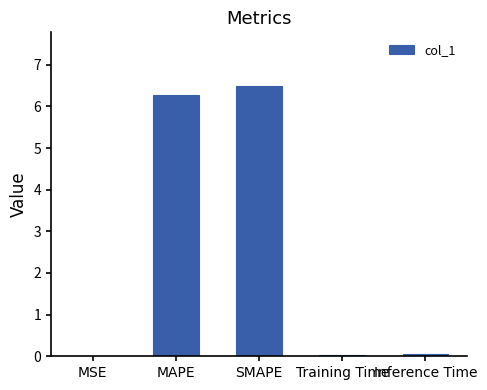

Are the bars horizontal?

No